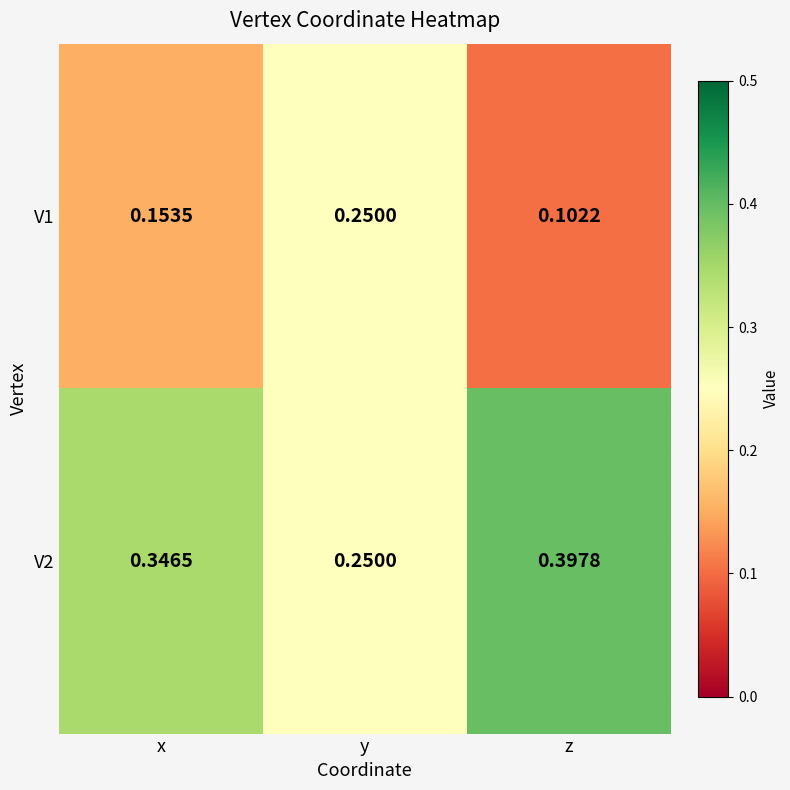

Is the value of V2 at z greater than the value of V1 at z?

Yes